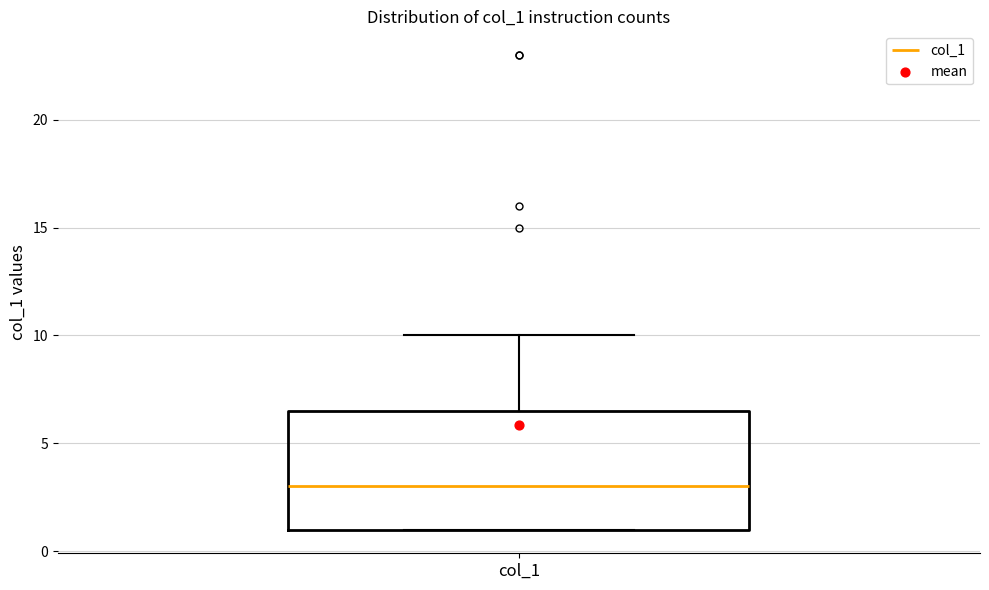

Transcribe this box plot: give where the median line is, the range the box spans, and where the two whiskers end, as read against the y-axis. The values are not printed on the chart, so give them approximately, as read against the axis.

median 3.0, box 1.0 to 6.5, whiskers 1.0 to 10.0